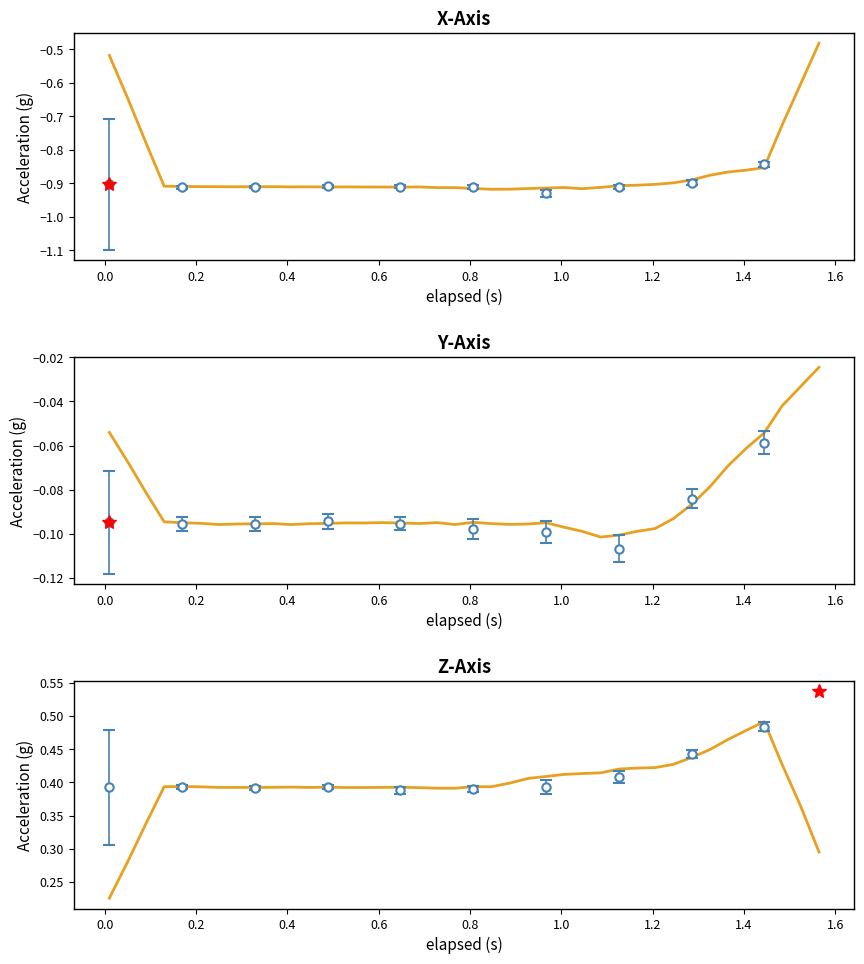

How many lines are shown in the chart?

3